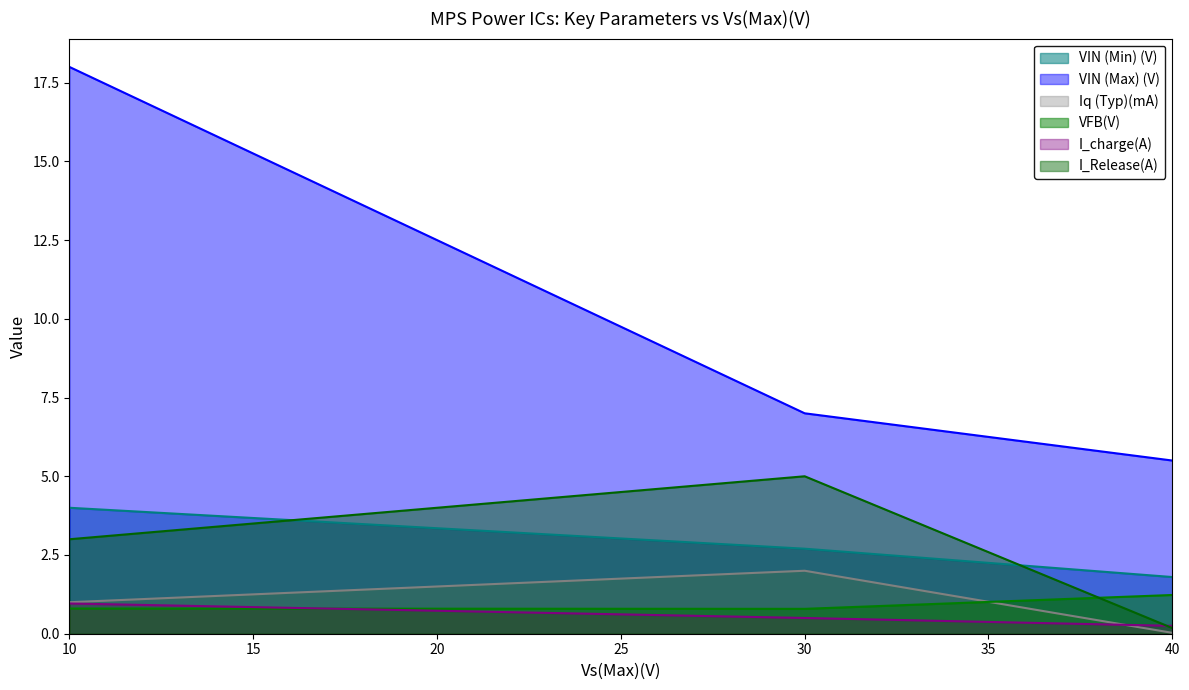

Reading left to right, list all the values displayed in this chart.

VIN (Min) (V): 10.0=4.0	30.0=2.7	40.0=1.8
VIN (Max) (V): 10.0=18.0	30.0=7.0	40.0=5.5
Iq (Typ)(mA): 10.0=1.0	30.0=2.0	40.0=0.0
VFB(V): 10.0=0.8	30.0=0.8	40.0=1.2
I_charge(A): 10.0=1.0	30.0=0.5	40.0=0.2
I_Release(A): 10.0=3.0	30.0=5.0	40.0=0.2